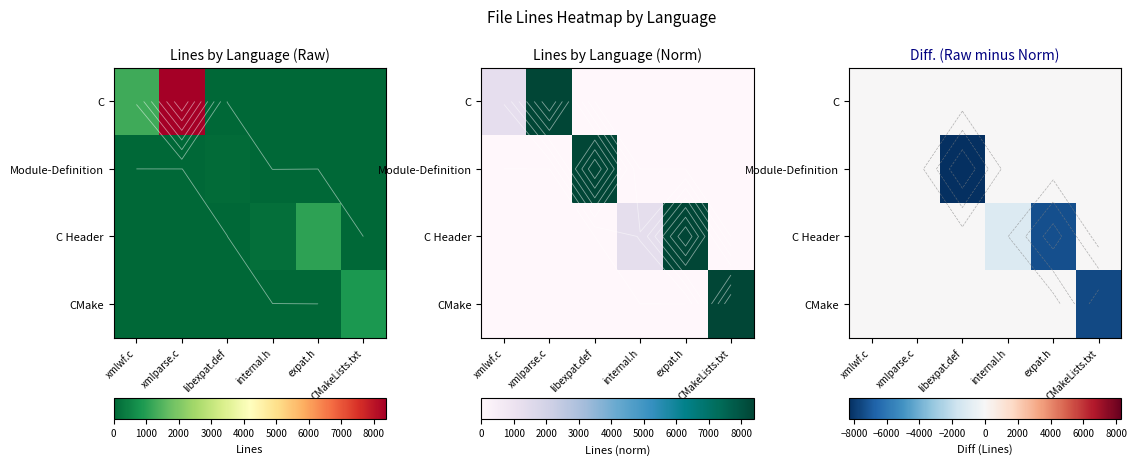

What is the minimum value for CMake?

-7504.0